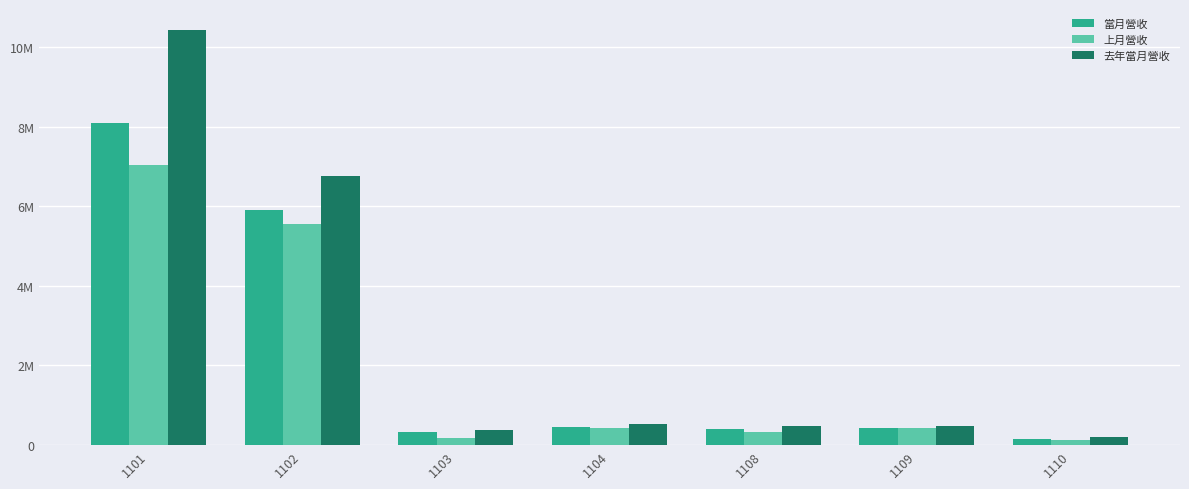

Does the chart contain stacked bars?

No